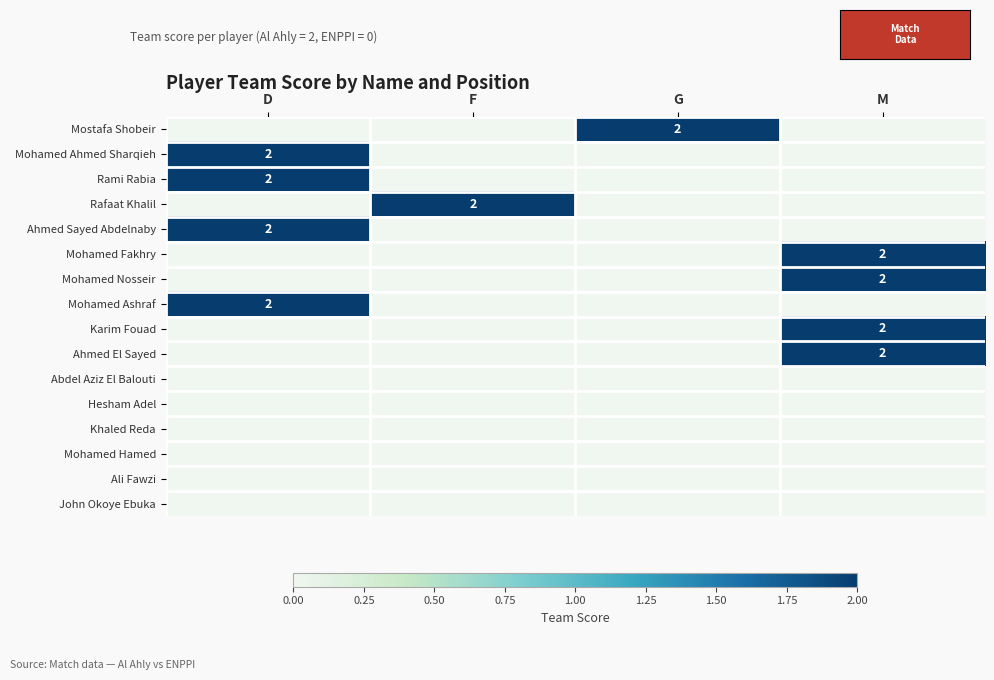

What is the total value across all series at D?

8